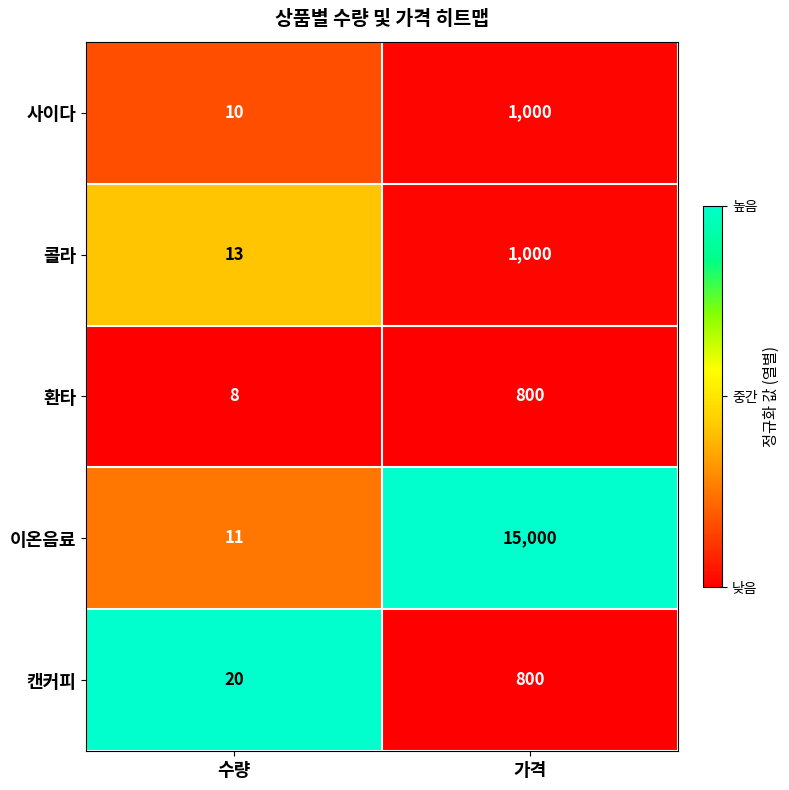

What is the total value across all series at 가격?

18600